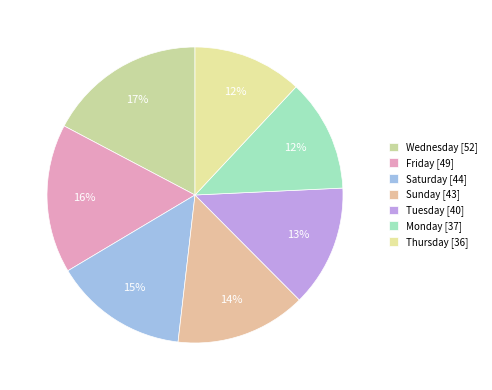

Combined, do Monday and Thursday account for over 50%?

No